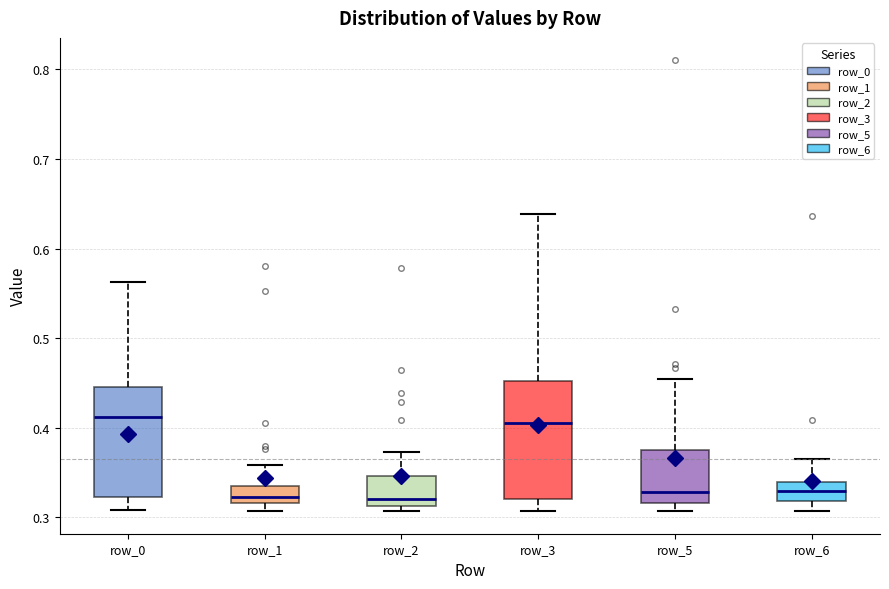

Where is the upper edge of the box for row_1 on the y-axis? The values are not printed on the chart, so give them approximately, as read against the axis.

0.34